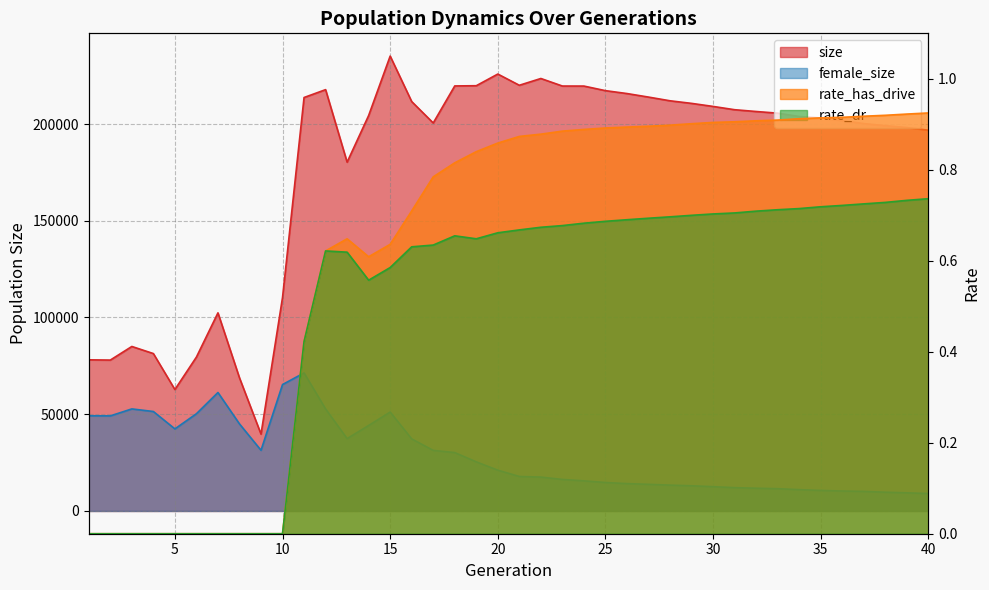

What is the sum of all rate_dr values?

20.1